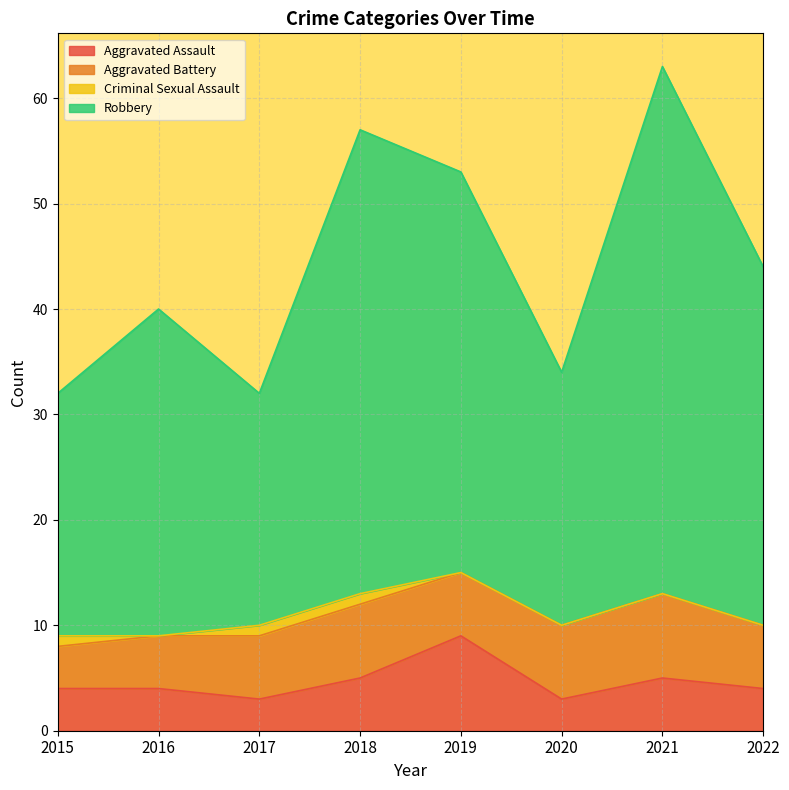

Which series has the widest spread of values?

Robbery